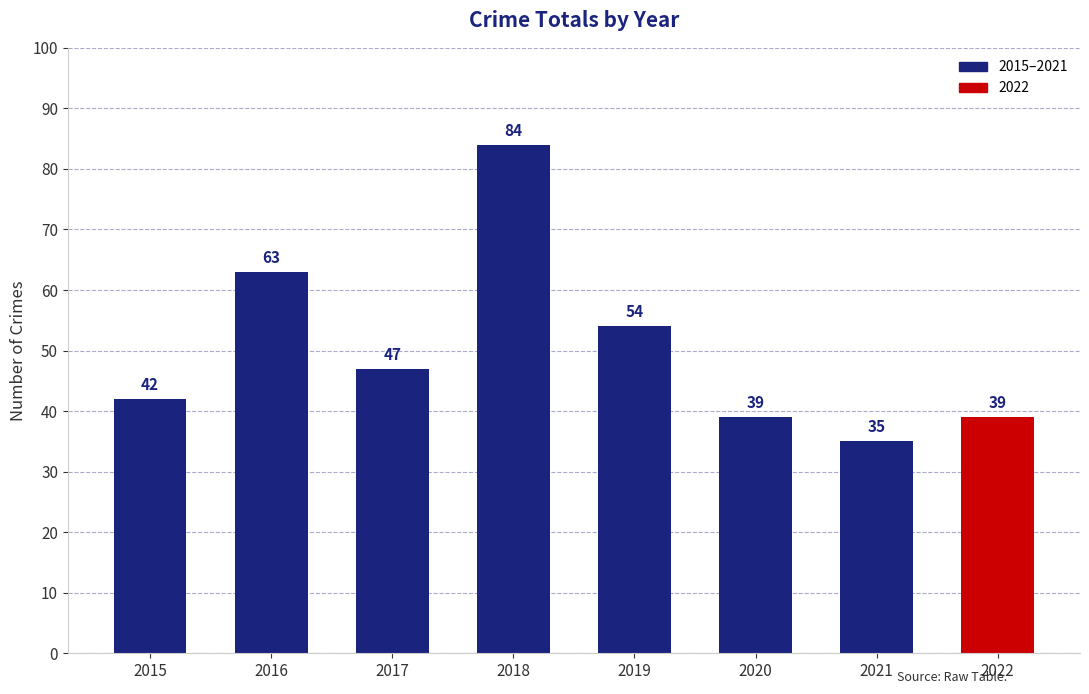

What is the value of the 1st bar from the left?

42